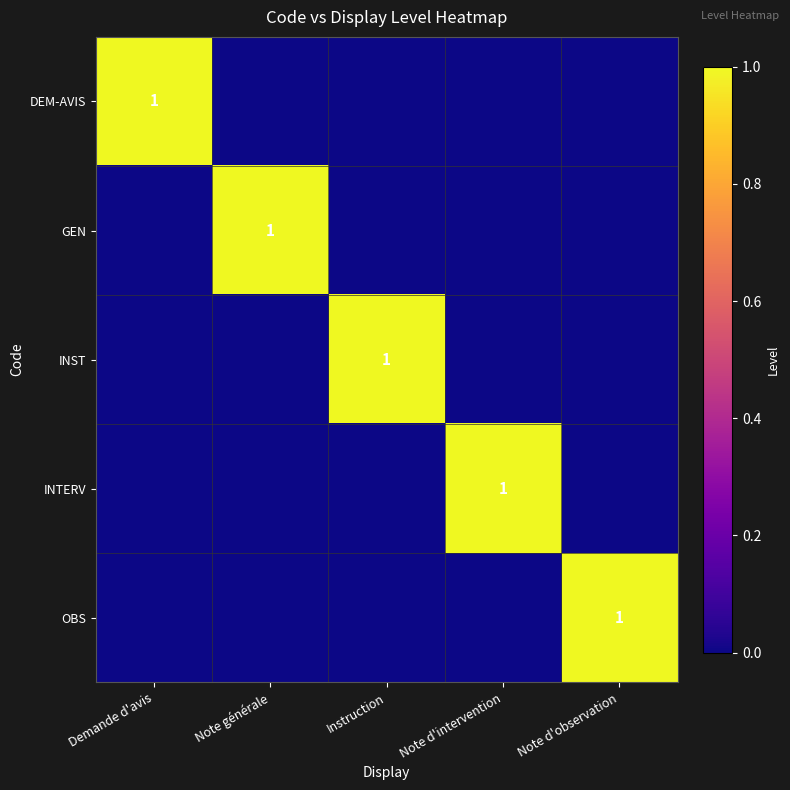

At how many categories does at least one series exceed 0?

5